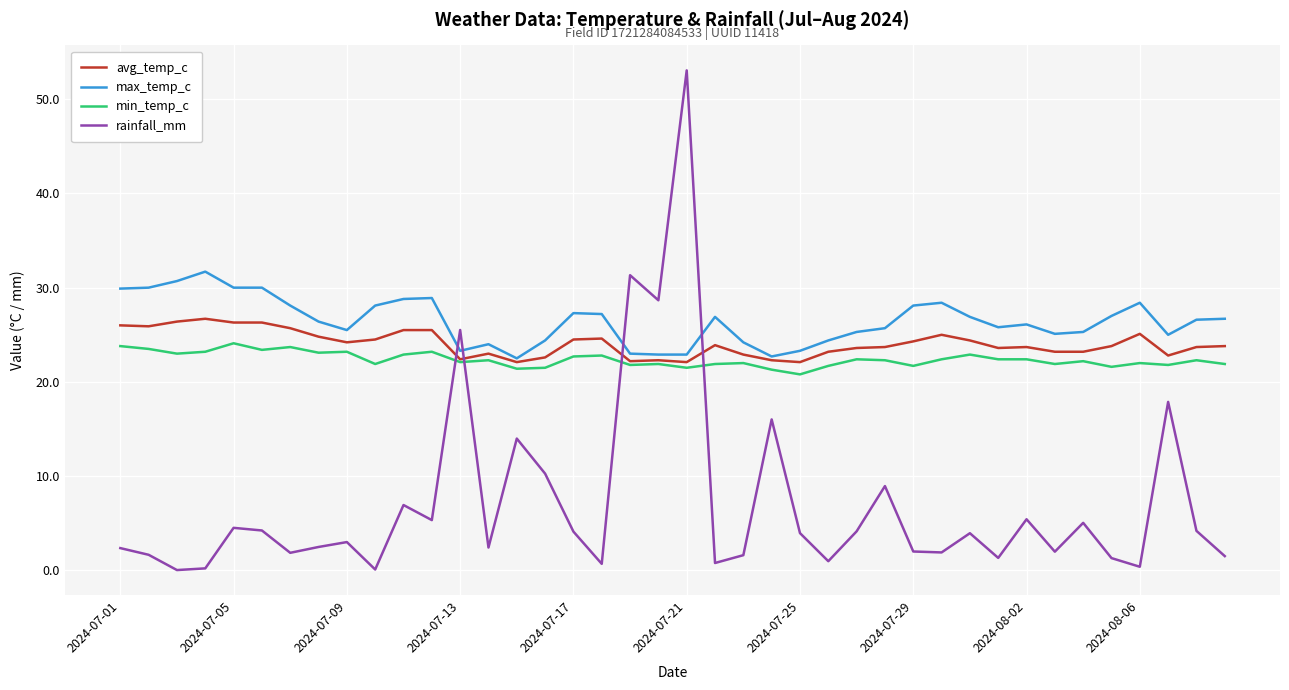

List the series in order of their peak value, highest first.

rainfall_mm, max_temp_c, avg_temp_c, min_temp_c